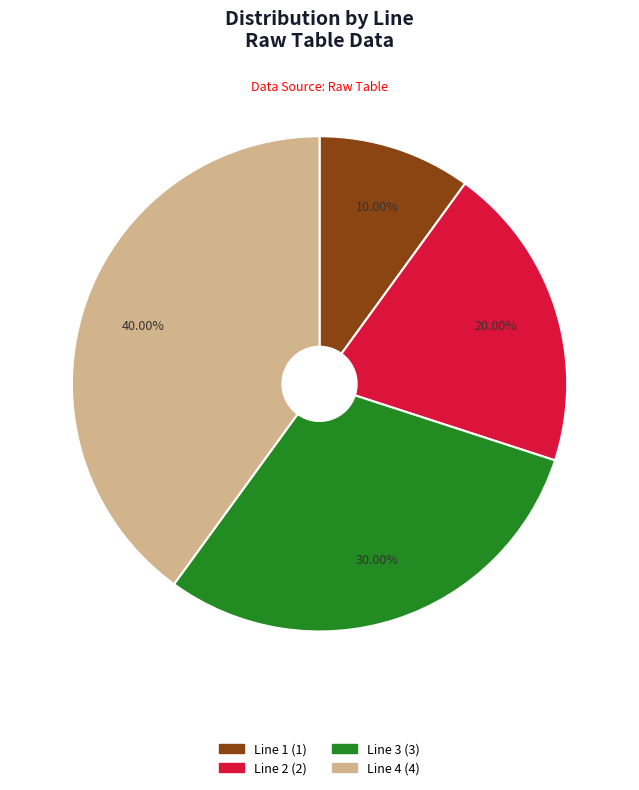

Rank the categories by value from highest to lowest.

Line 4, Line 3, Line 2, Line 1